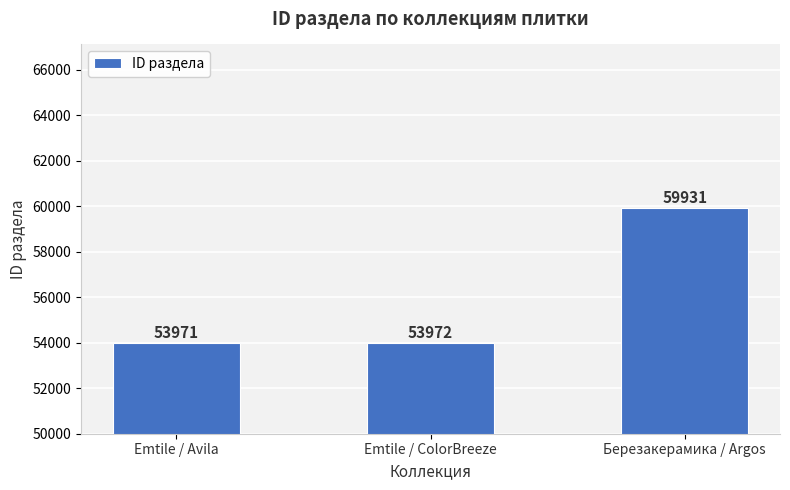

What is the value of the 1st bar from the left?

53971